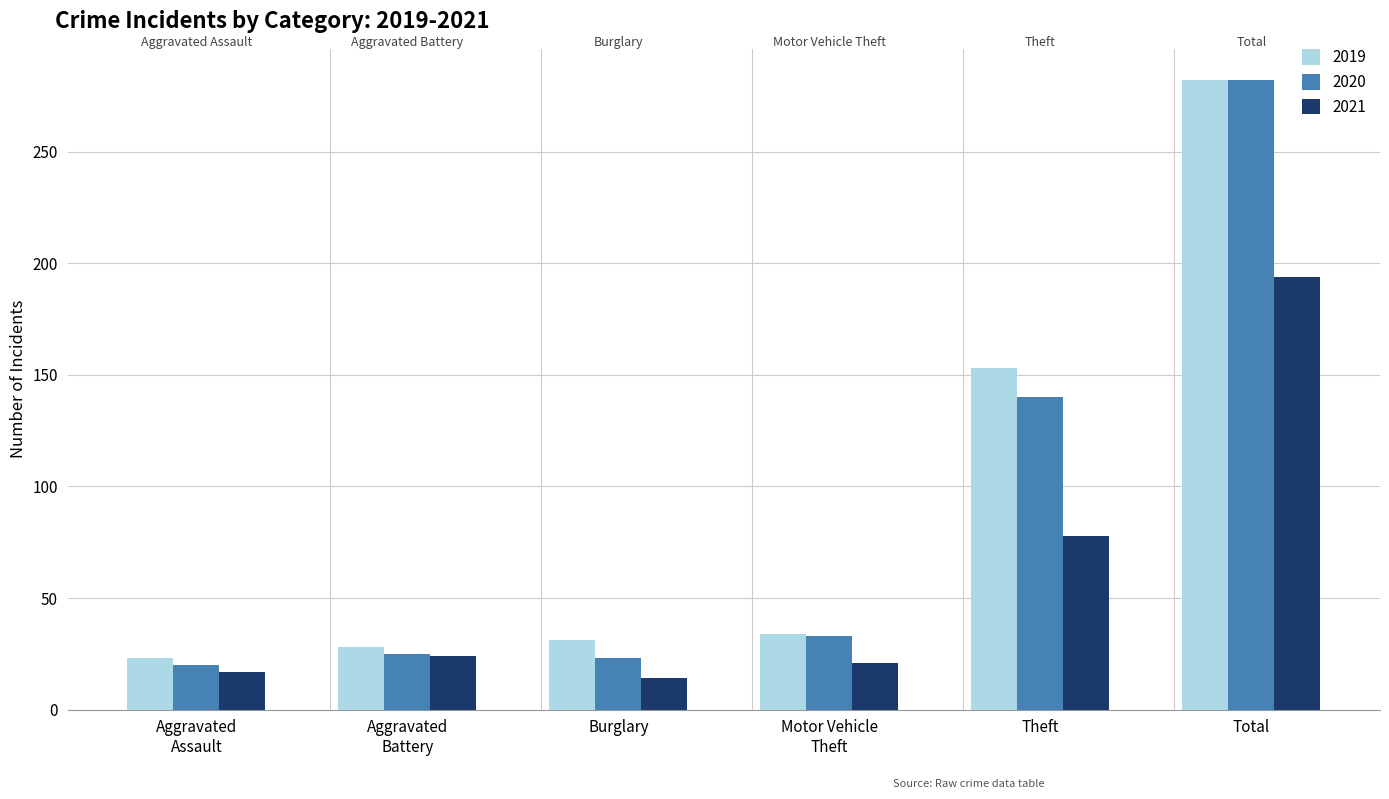

Reading left to right, extract all data points from this chart.

2019: Aggravated
Assault=23	Aggravated
Battery=28	Burglary=31	Motor Vehicle
Theft=34	Theft=153	Total=282
2020: Aggravated
Assault=20	Aggravated
Battery=25	Burglary=23	Motor Vehicle
Theft=33	Theft=140	Total=282
2021: Aggravated
Assault=17	Aggravated
Battery=24	Burglary=14	Motor Vehicle
Theft=21	Theft=78	Total=194